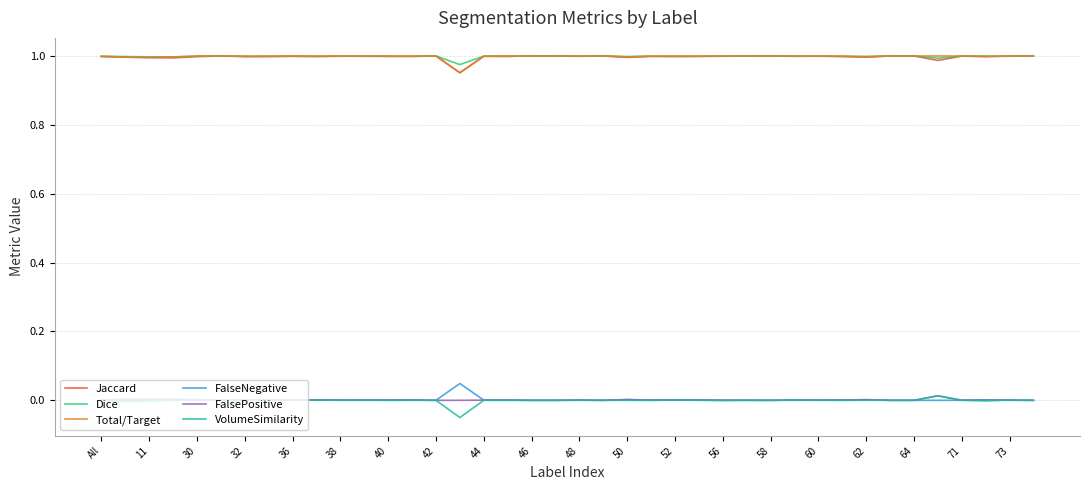

True or false: FalsePositive has more than 2 points higher than both neighbors.

True